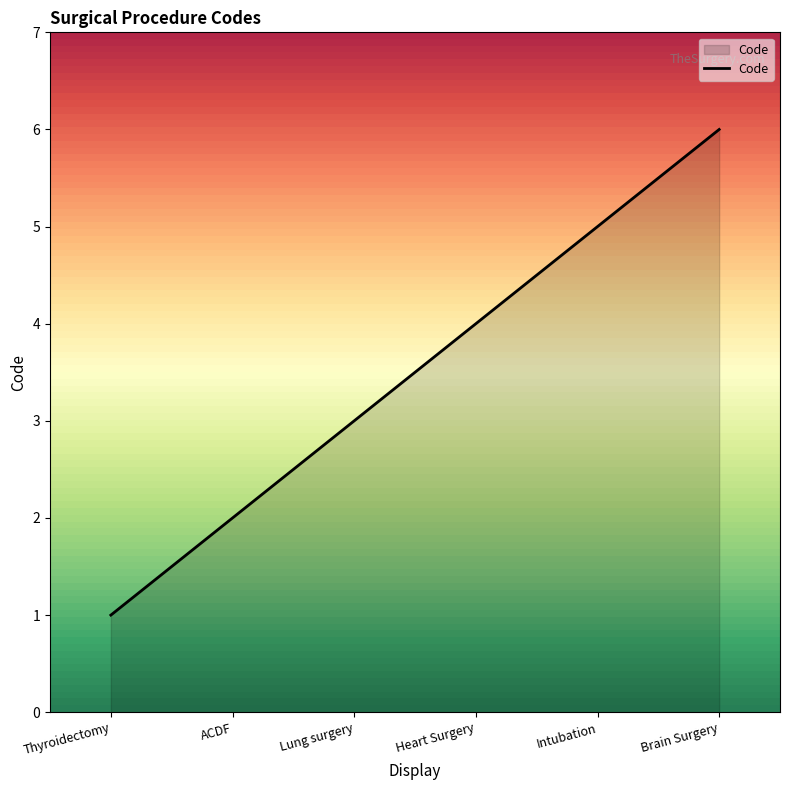

Reading right to left, what are all the values shown in this chart?

Brain Surgery=6	Intubation=5	Heart Surgery=4	Lung surgery=3	ACDF=2	Thyroidectomy=1